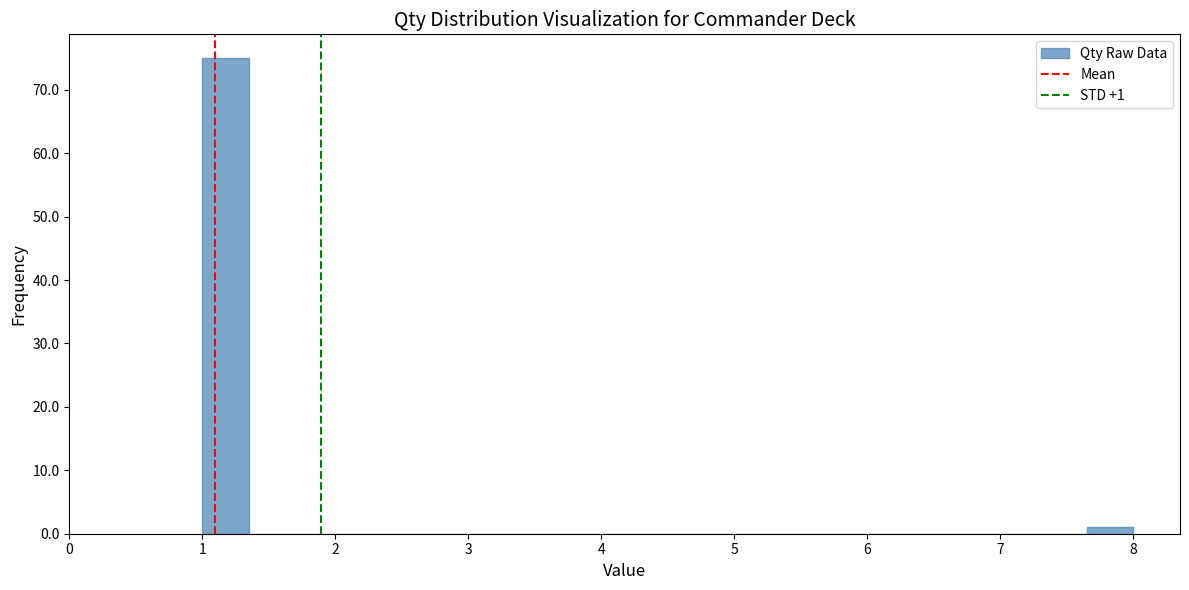

Around what value on the x-axis is the tallest bar? Give the approximate position of its centre, as read against the axis.

1.2